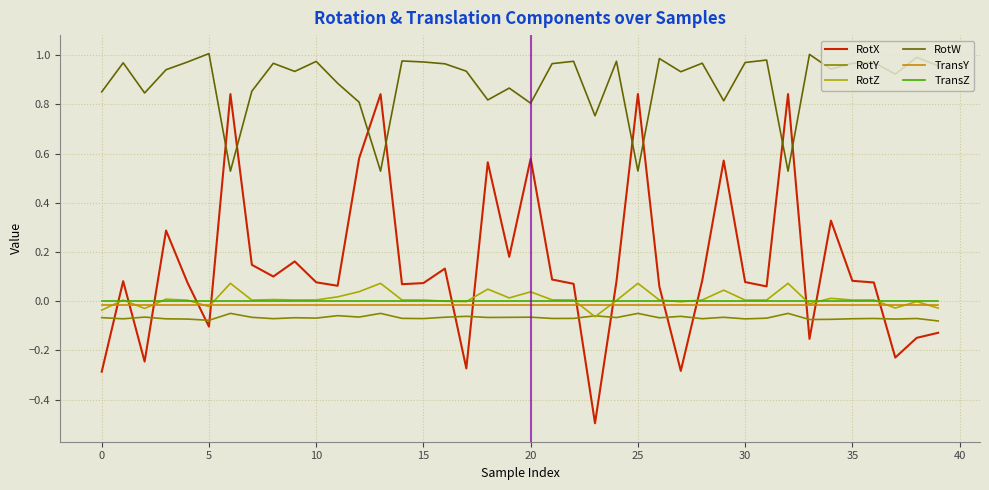

What is the minimum value for RotX?

-0.5